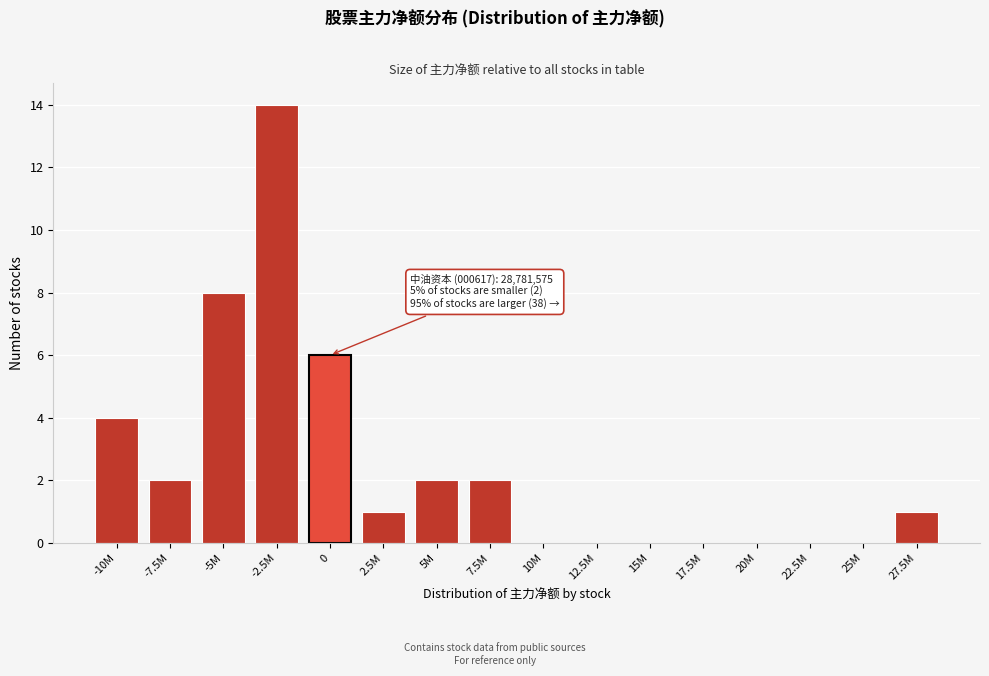

Reading left to right, list all the values displayed in this chart.

-10M=4	-7.5M=2	-5M=8	-2.5M=14	0=6	2.5M=1	5M=2	7.5M=2	10M=0	12.5M=0	15M=0	17.5M=0	20M=0	22.5M=0	25M=0	27.5M=1